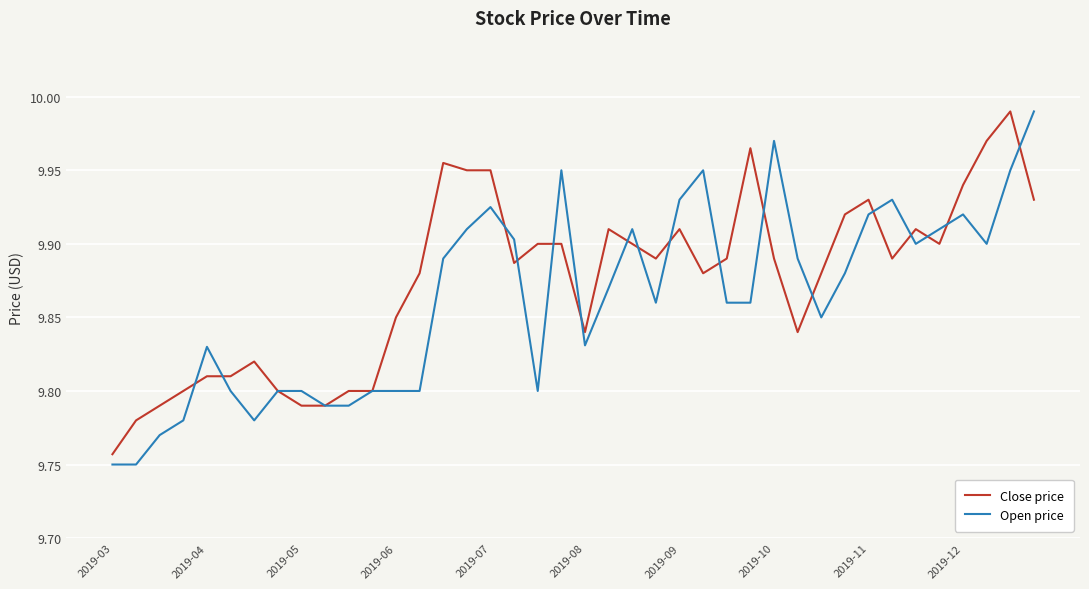

Which series has the largest range (max minus min)?

Open price